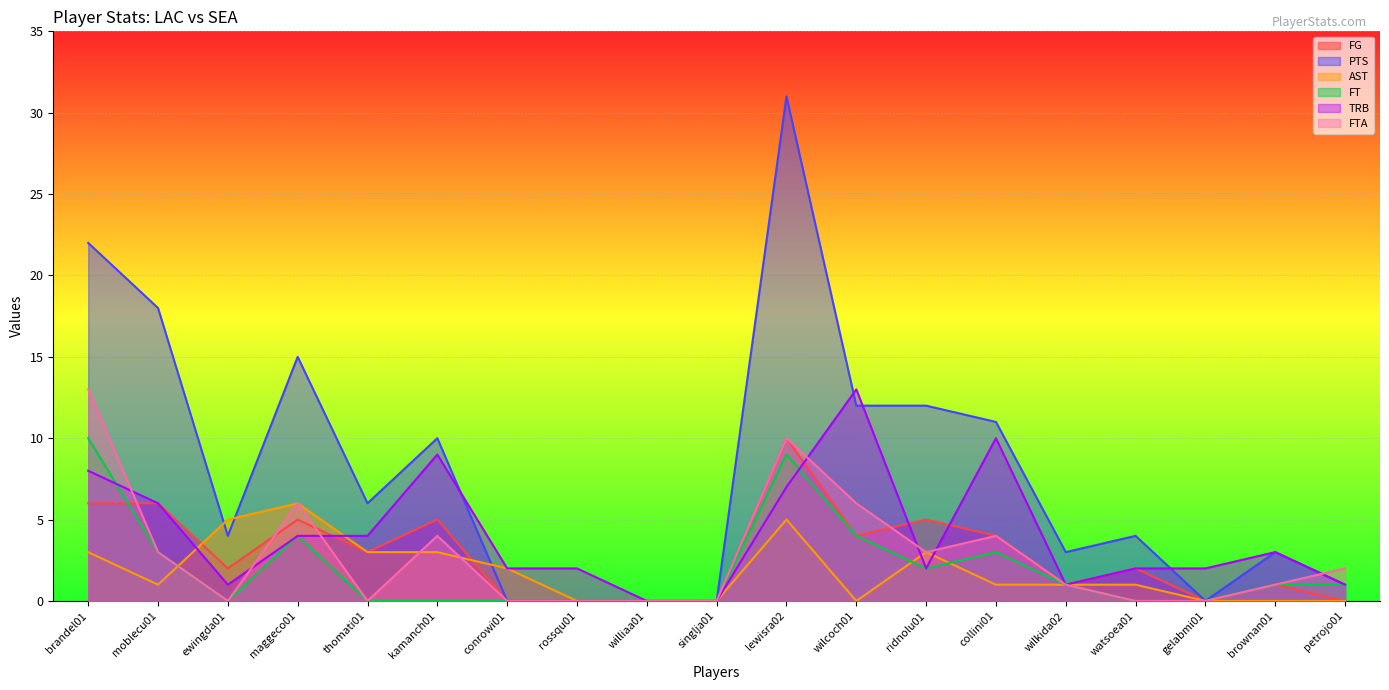

Is it true that TRB equals 4 at kamanch01?

False